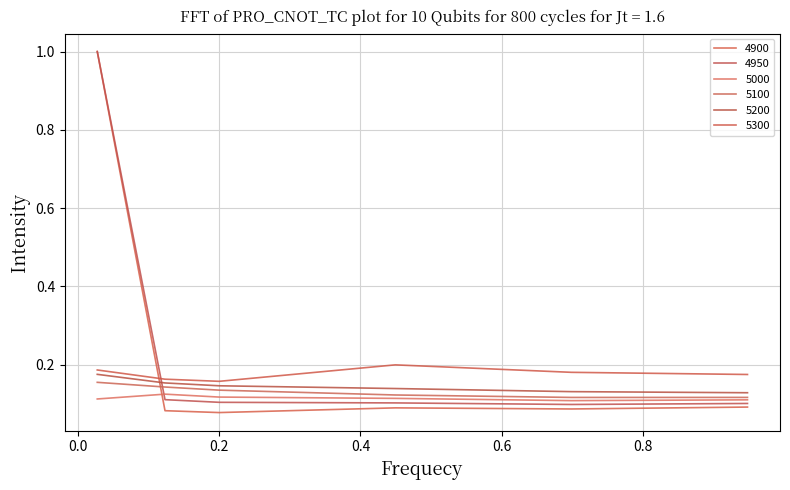

Does the chart have visible grid lines?

Yes